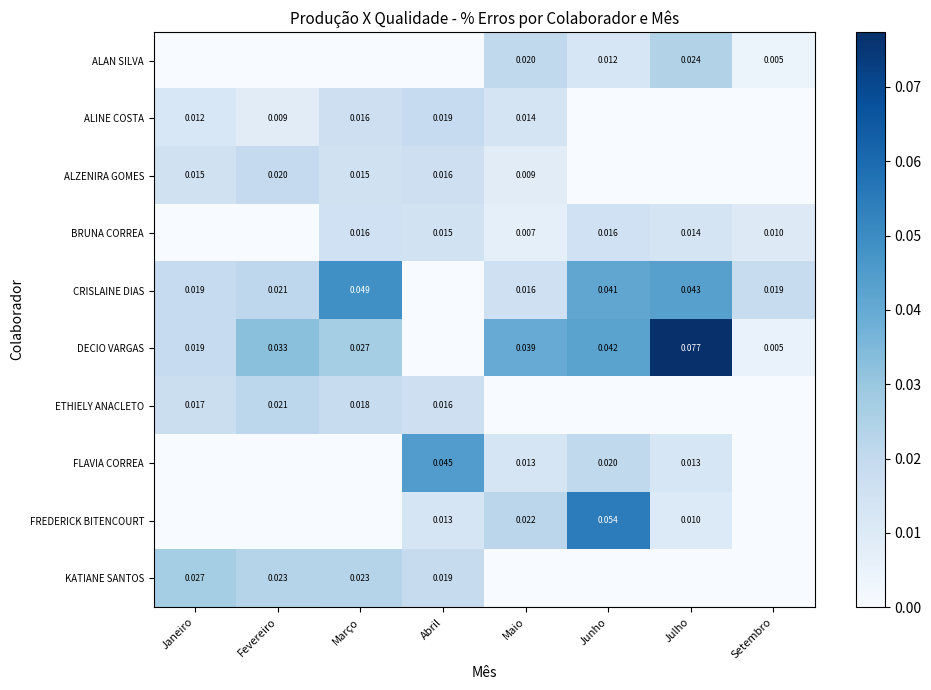

True or false: ALZENIRA GOMES has a value of 0.0 at Setembro.

True